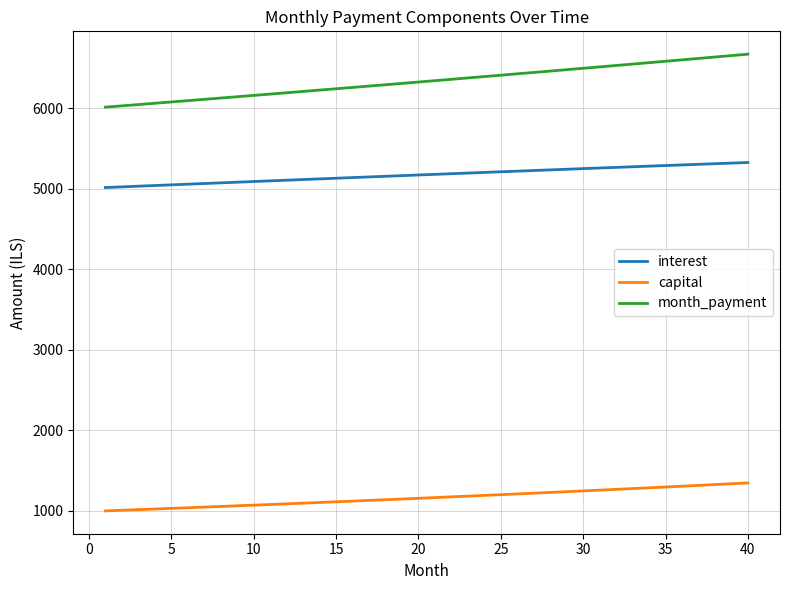

How many lines are shown in the chart?

3